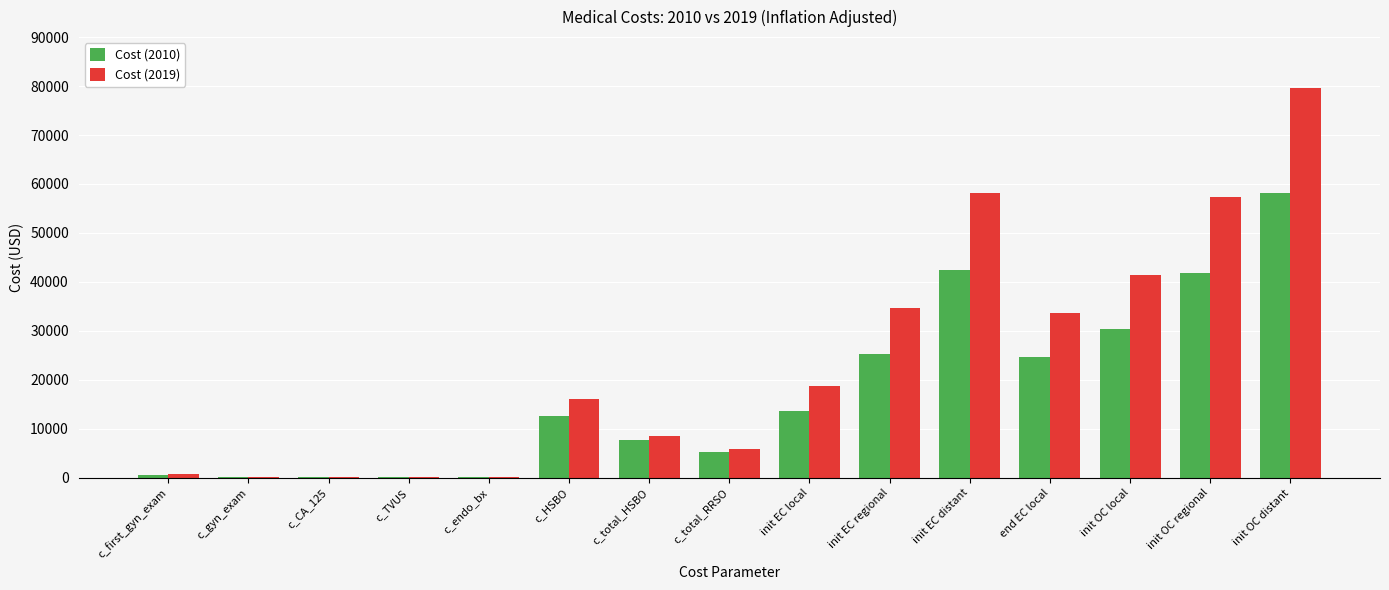

Is it true that Cost (2019) equals 15147.6 at init OC regional?

False